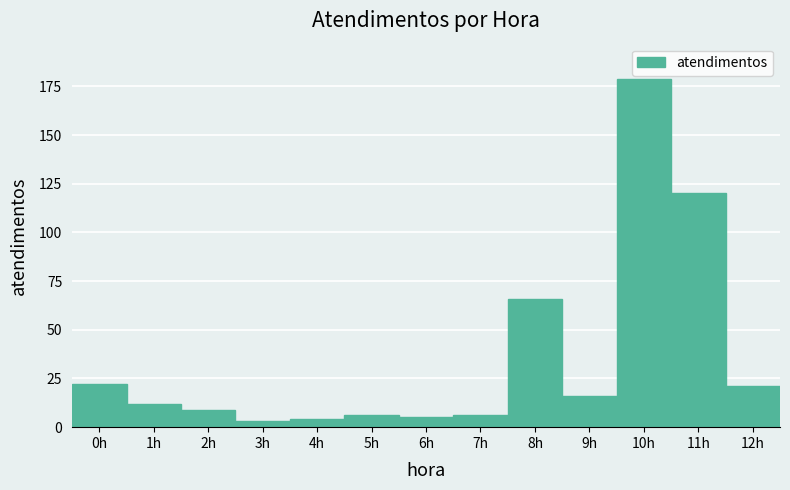

Reading left to right, transcribe this chart: for each bar, give the range it covers on the x-axis and its height. The values are not printed on the chart, so give them approximately, as read against the axis.

-0.5 to 0.5: 20
0.5 to 1.5: 10
1.5 to 2.5: 10
2.5 to 3.5: under 5
3.5 to 4.5: under 5
4.5 to 5.5: 5
5.5 to 6.5: 5
6.5 to 7.5: 5
7.5 to 8.5: 65
8.5 to 9.5: 15
9.5 to 10.5: 180
10.5 to 11.5: 120
11.5 to 12.5: 20